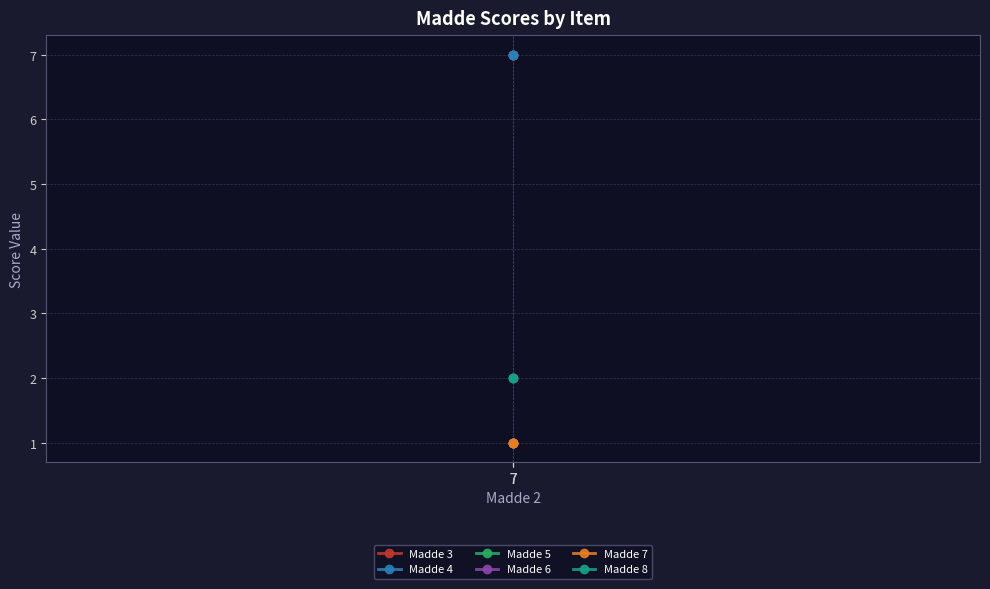

What is the value of the Madde 3 point at the 1st from the left?

7